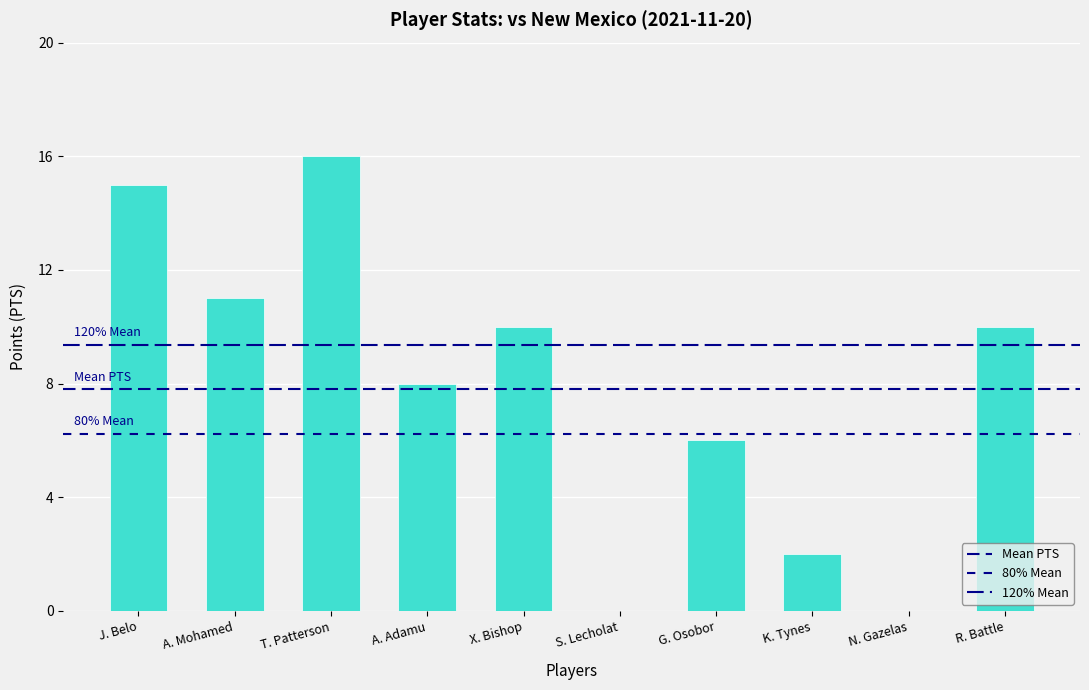

Is it true that the value at A. Adamu is 8?

True